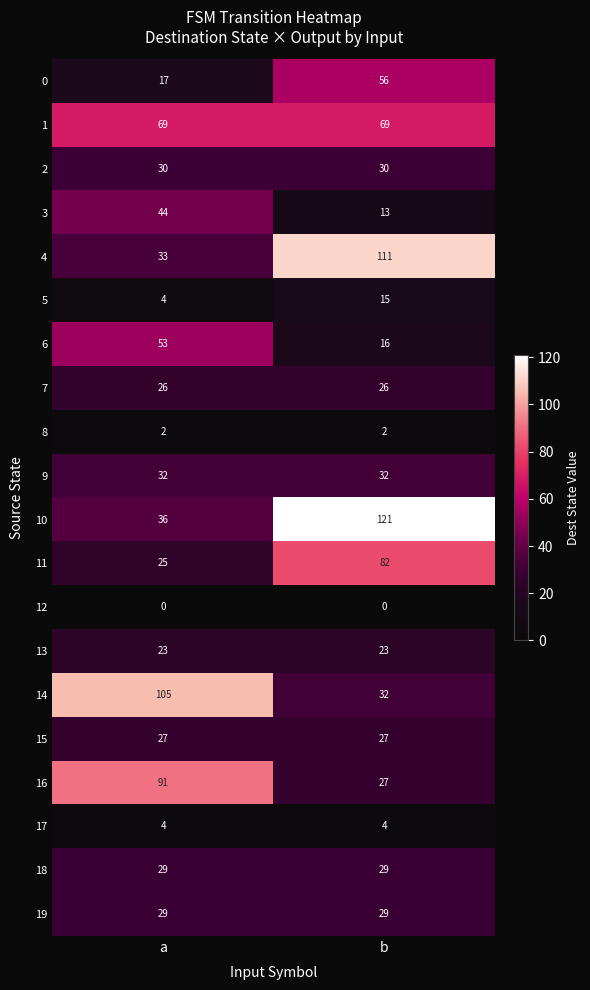

How many data points does each series have?

2